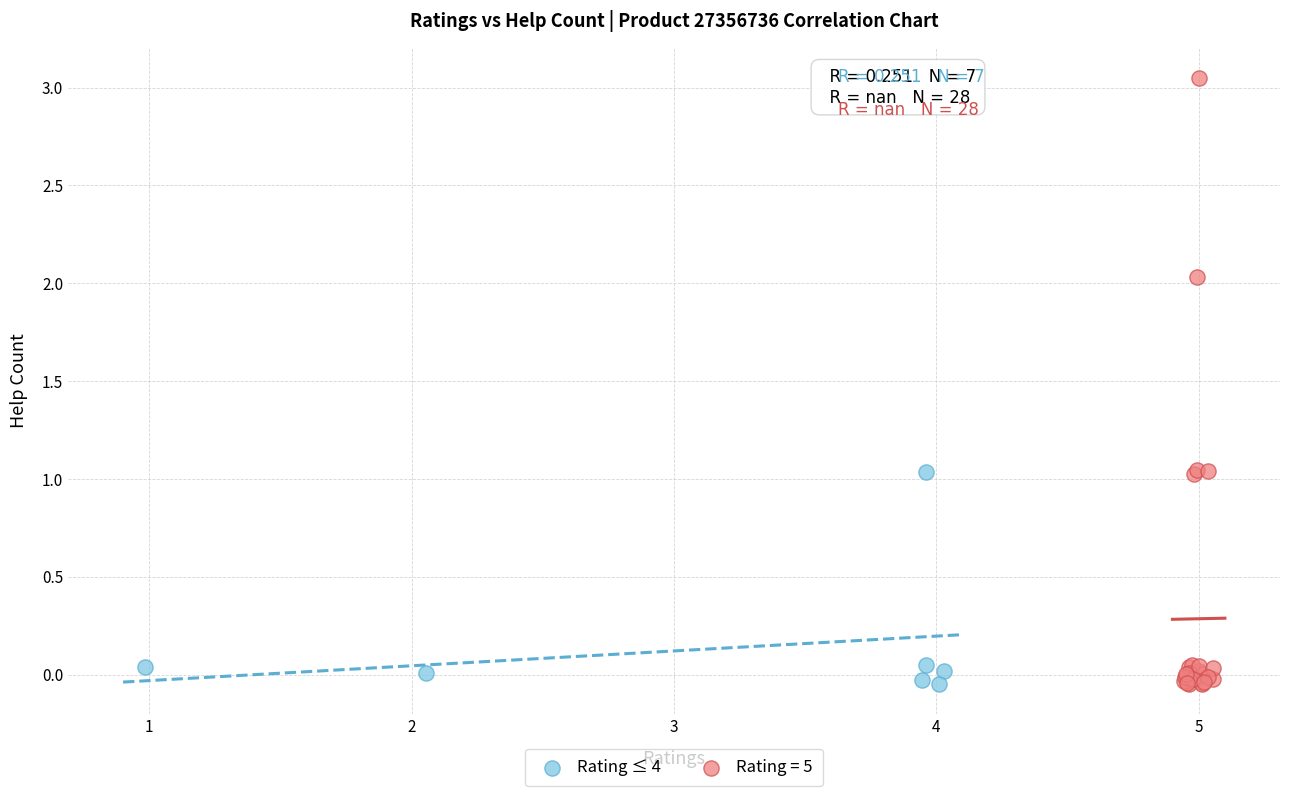

Which series has the largest Y range (max minus min)?

Rating = 5